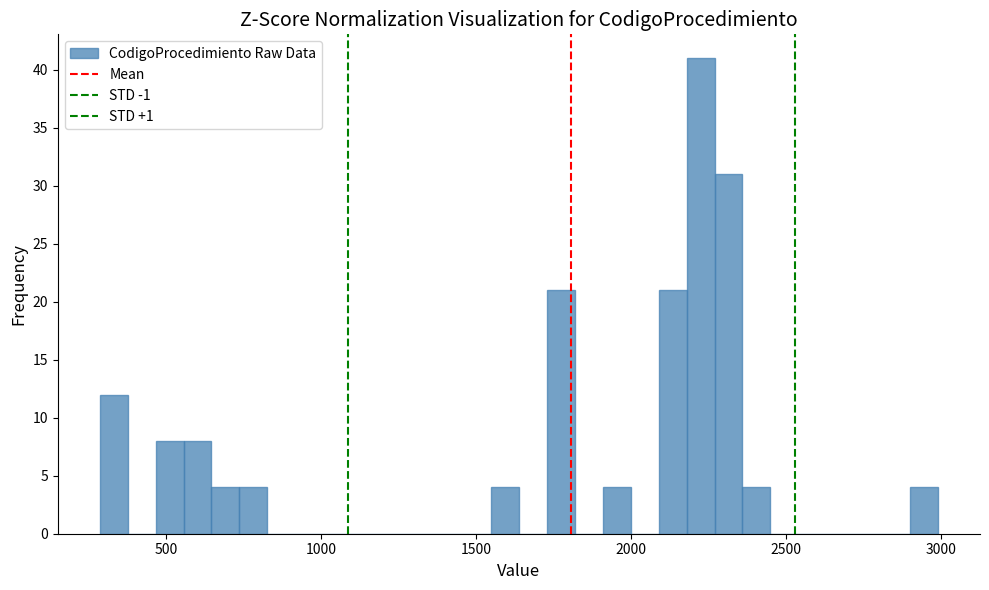

Around what value on the x-axis is the tallest bar? Give the approximate position of its centre, as read against the axis.

2200